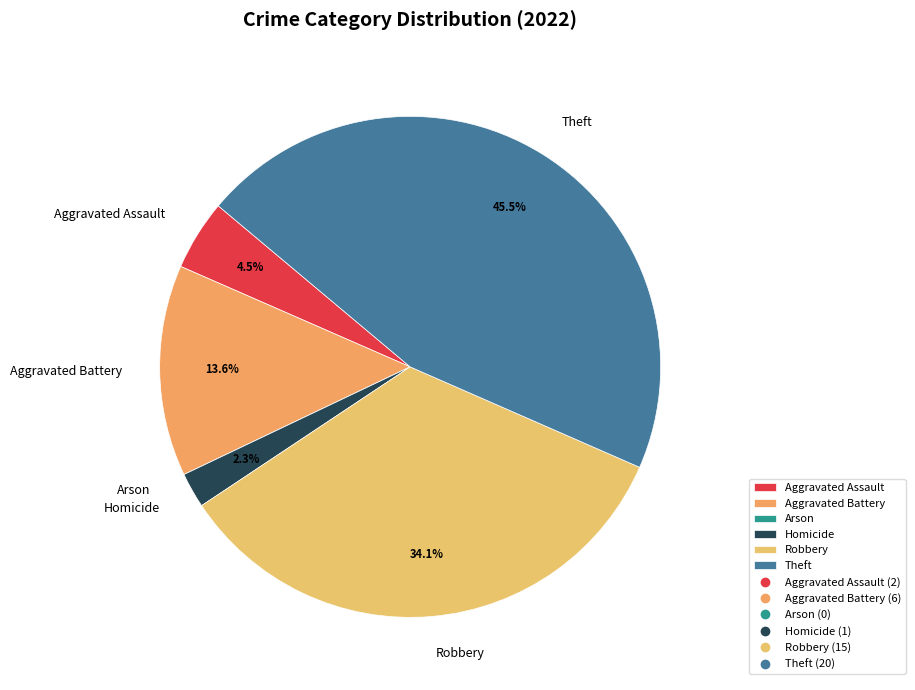

Does any single category account for the majority?

No